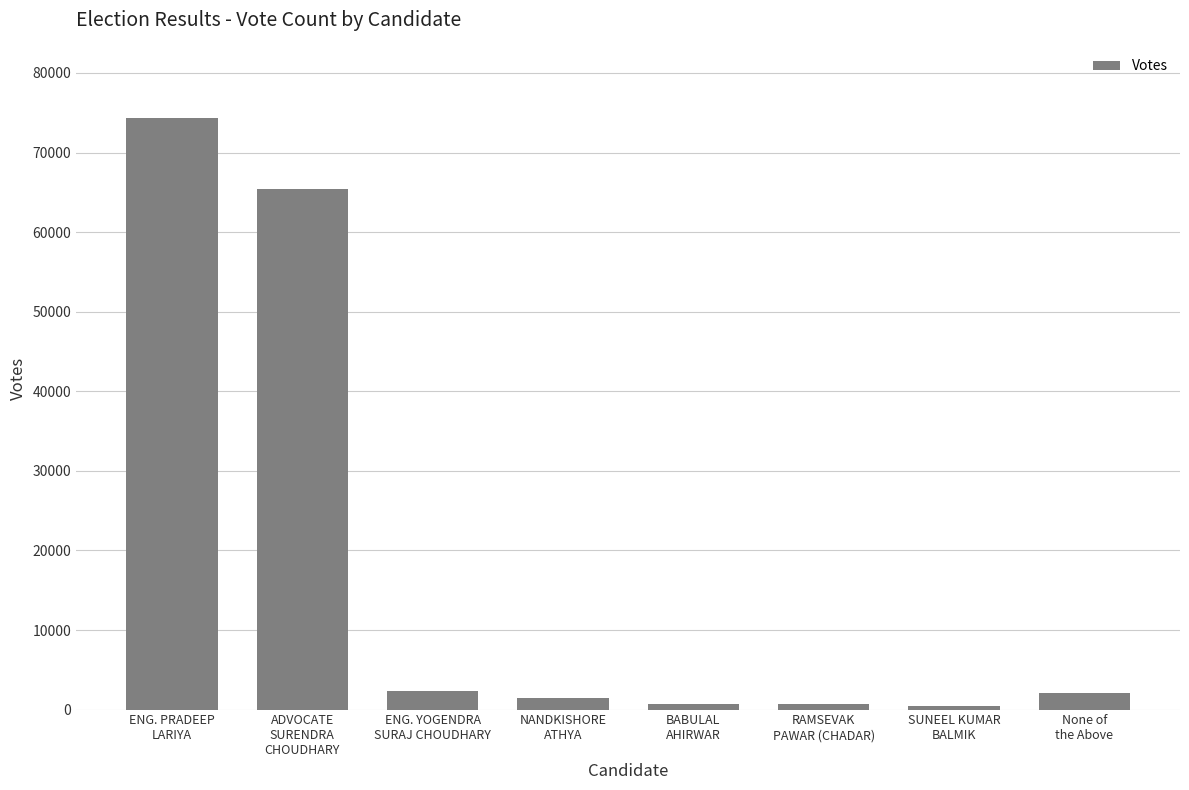

Which has a higher value, ADVOCATE
SURENDRA
CHOUDHARY or RAMSEVAK
PAWAR (CHADAR)?

ADVOCATE
SURENDRA
CHOUDHARY